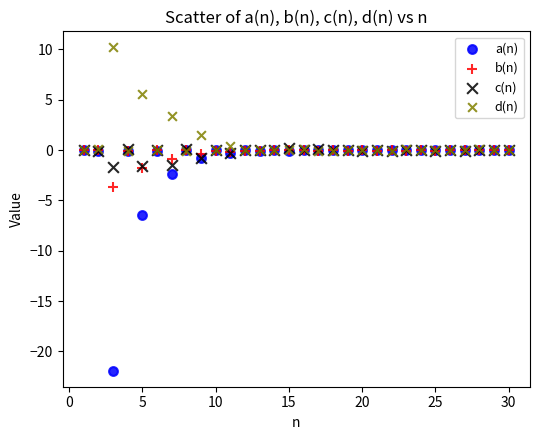

In the d(n) series, what Y value is closest to 5?

5.6